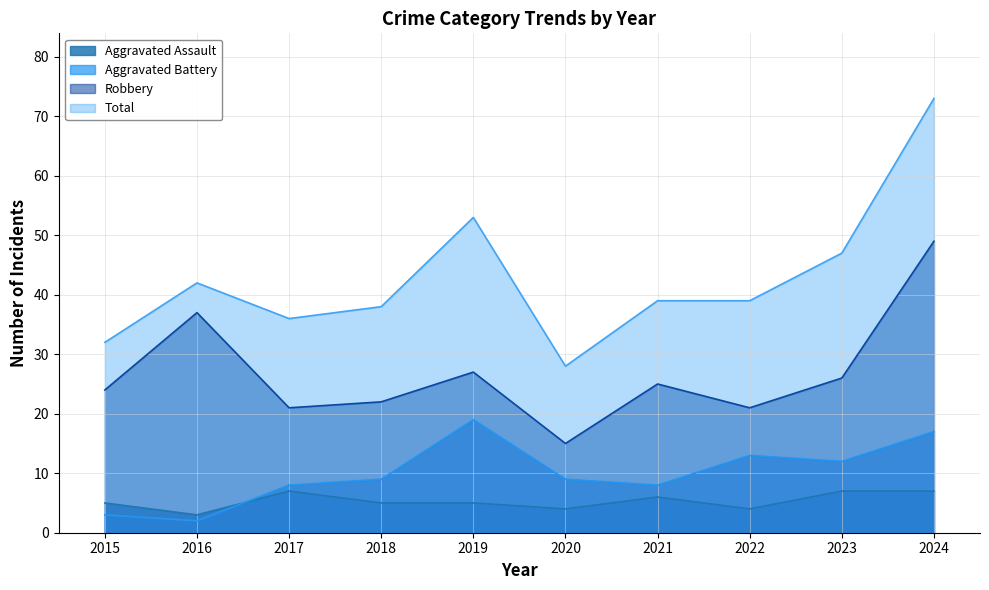

How many interior local valleys does the Total series have?

2